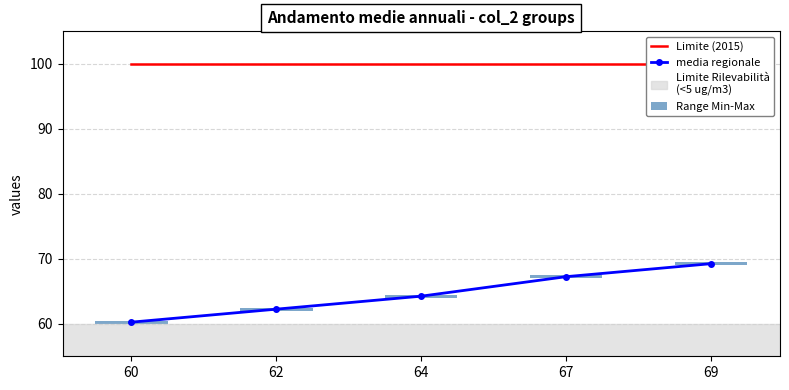

Is the value of Limite (2015) at 64 greater than the value of media regionale at 64?

Yes